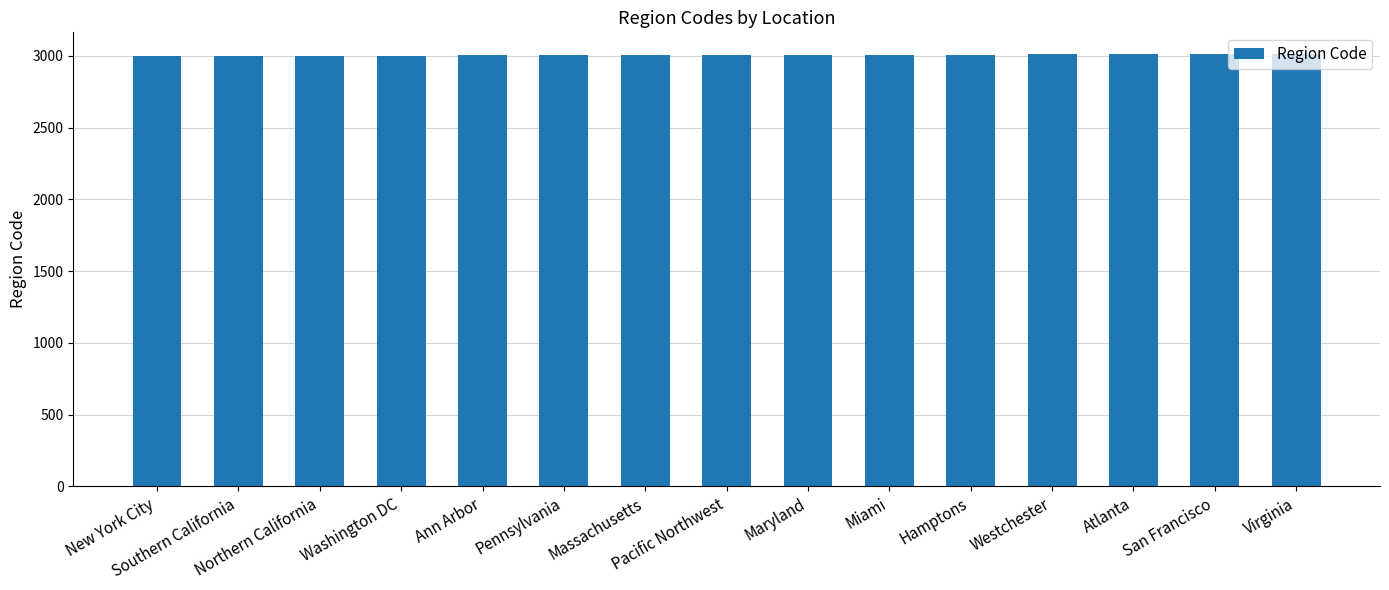

True or false: the data shows 4726 at Ann Arbor.

False